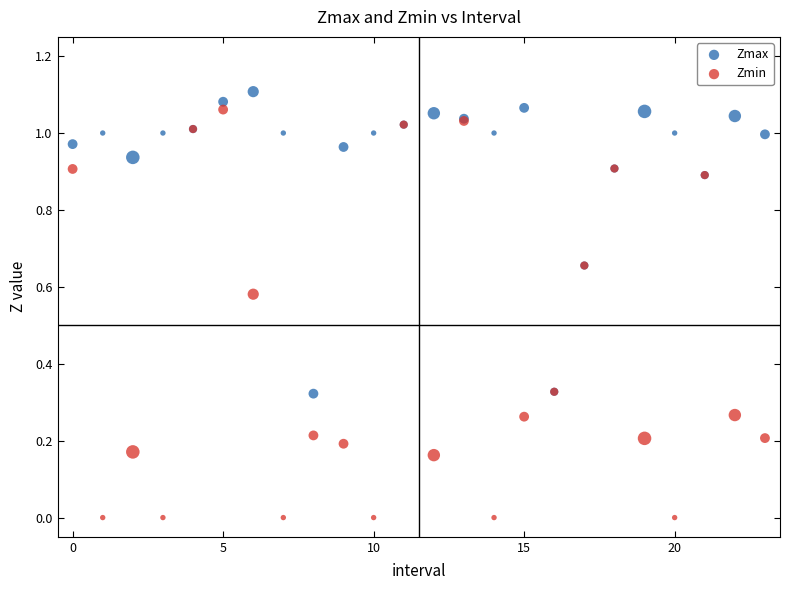

Which series contains the lowest Y value?

Zmin